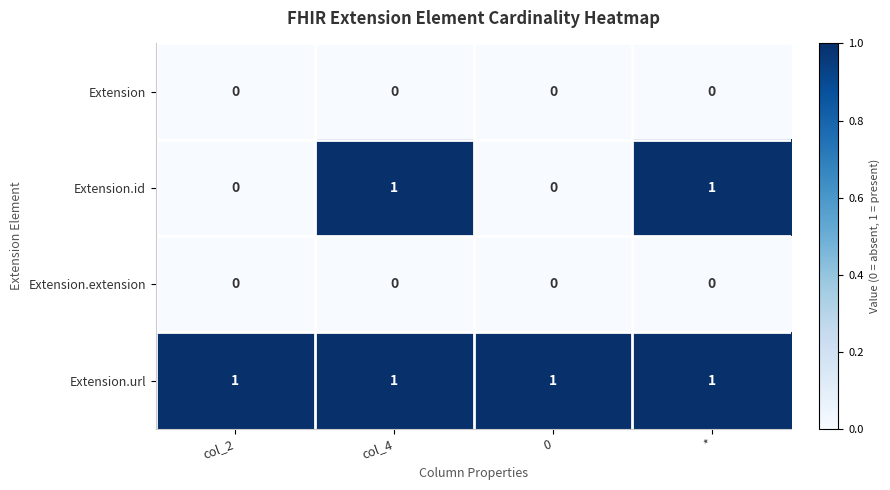

How many categories are shown in the chart?

4